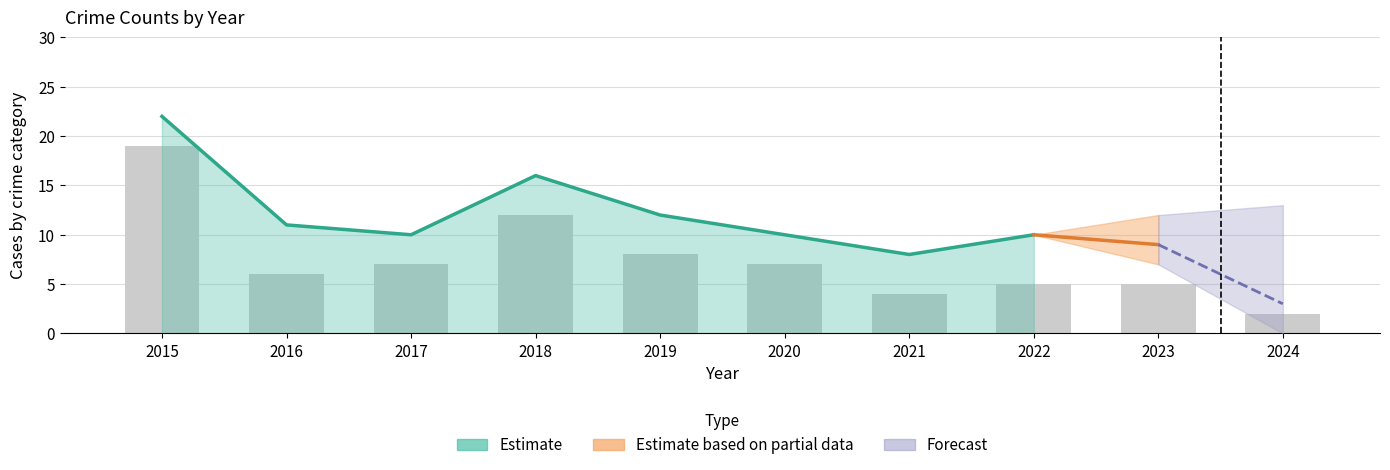

The Total series shows 4 at 2017. True or false?

False